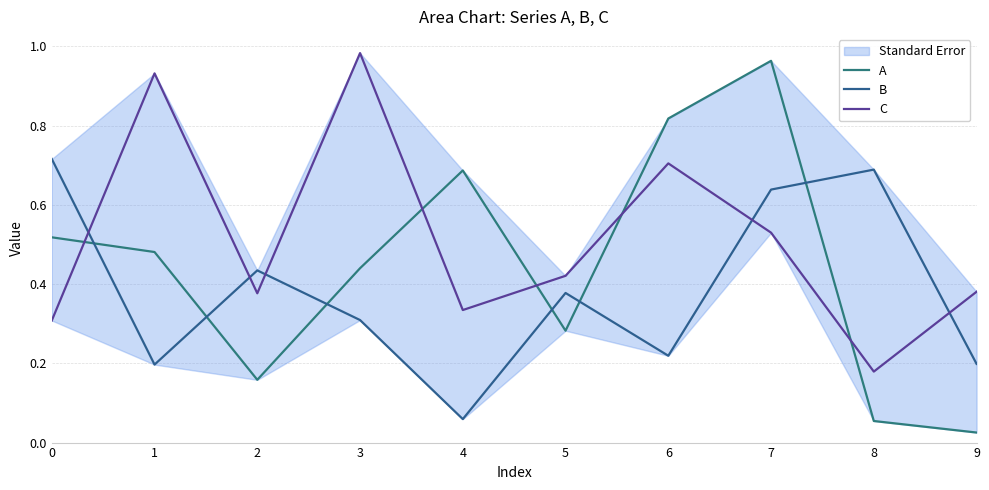

The B series shows 0.2 at 3. True or false?

False